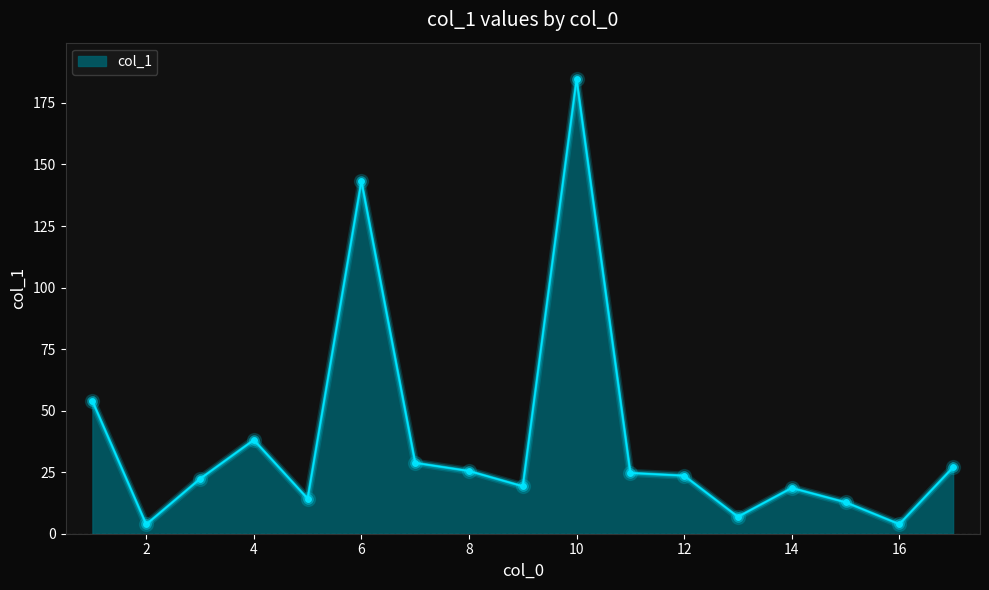

What is the difference between the maximum and minimum values?

180.9